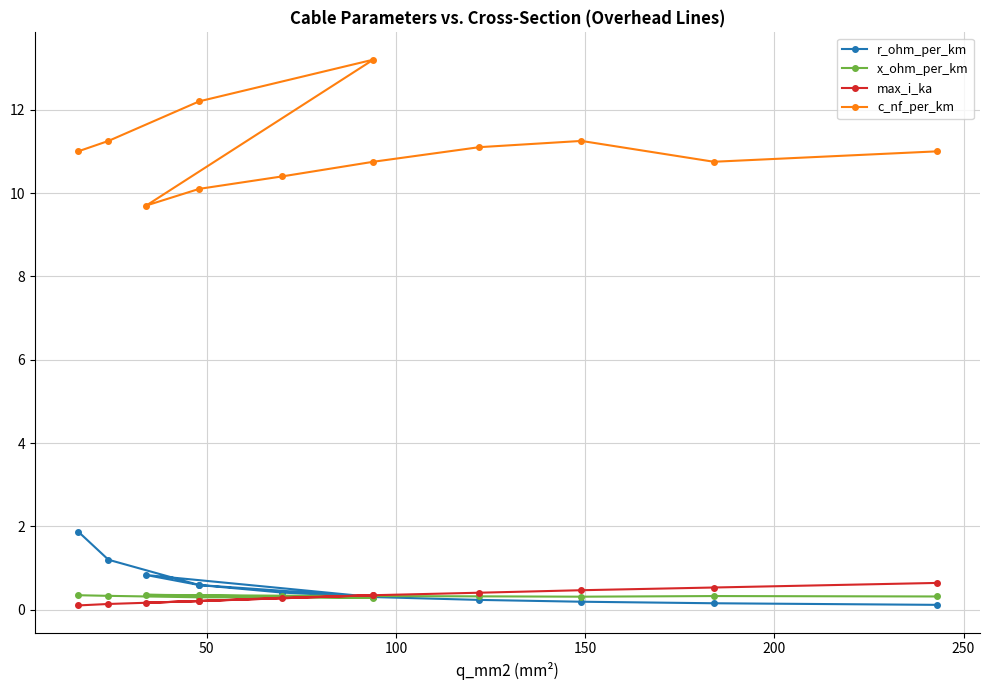

What is the greatest value displayed?

13.2